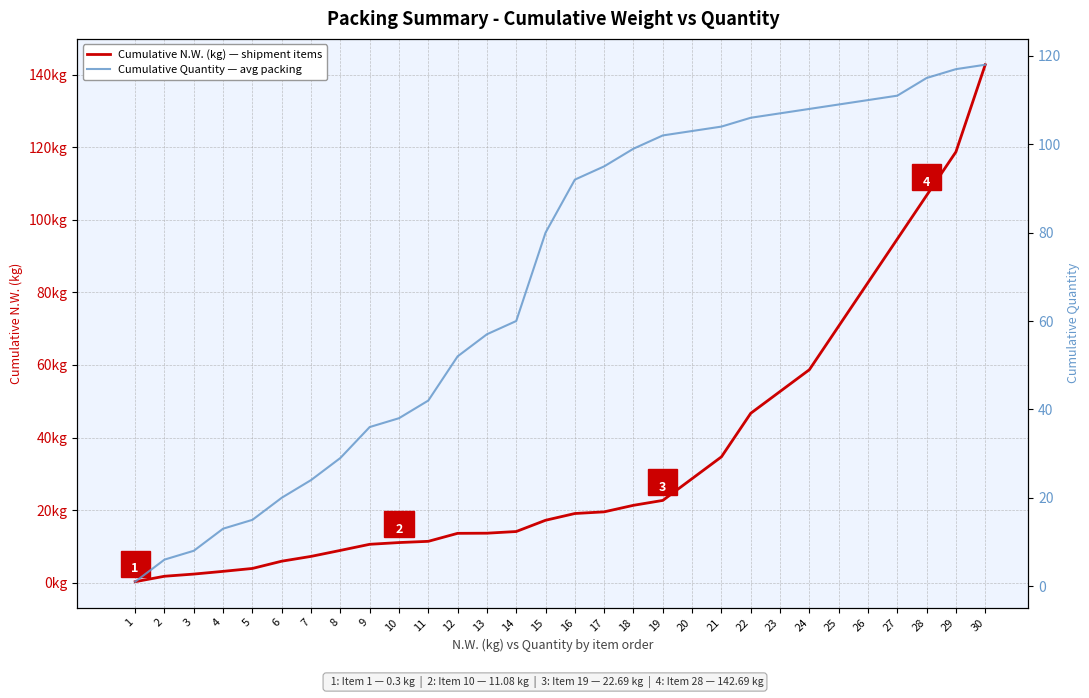

What is the value of the Cumulative N.W. (kg) — shipment items point at the 29th from the left?

118.7